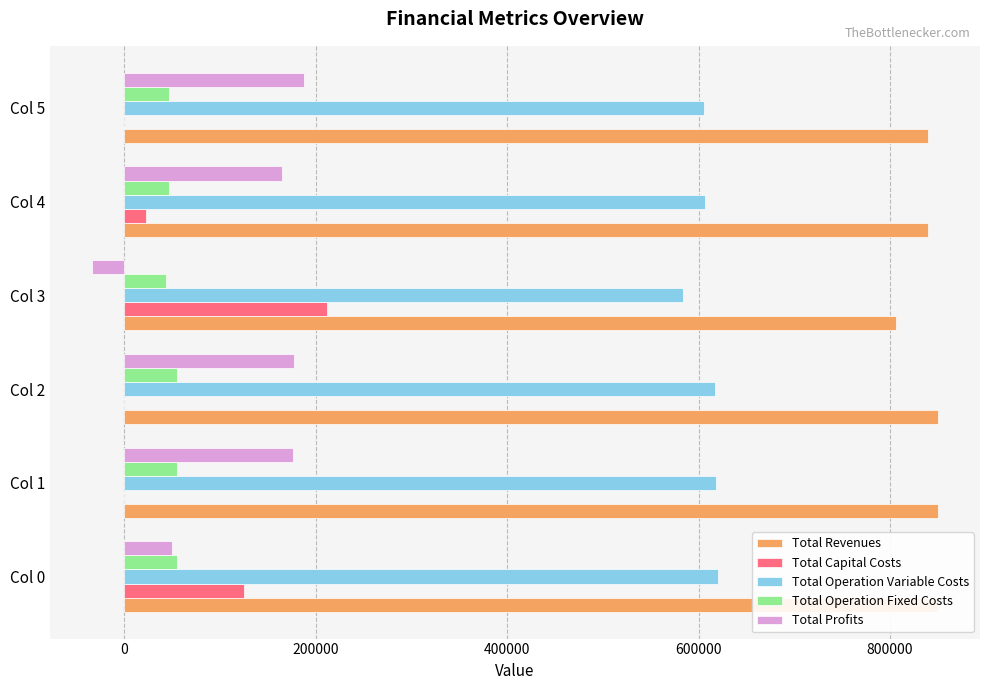

How many distinct data groups are displayed?

5